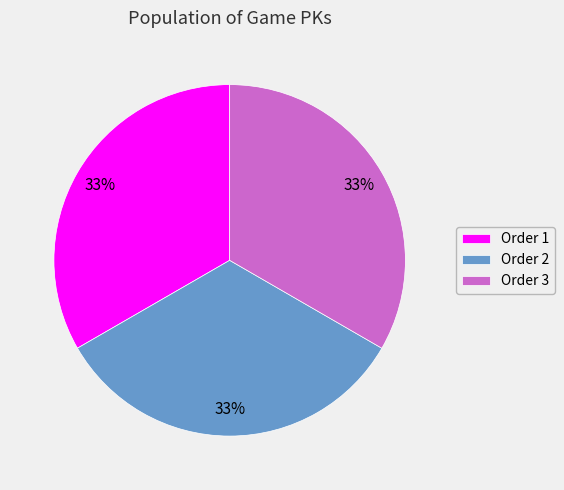

Is there any slice that represents more than half of the pie?

No